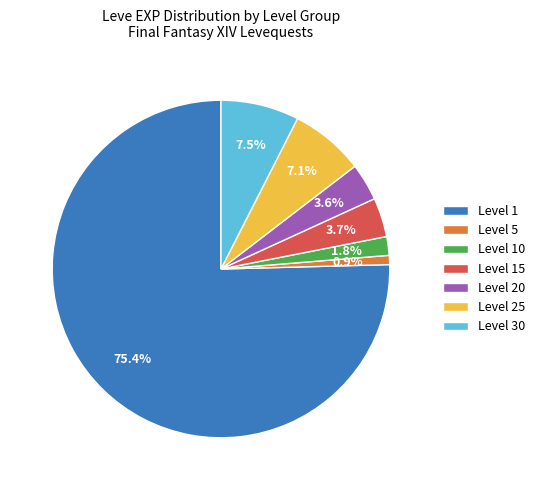

How much of the chart is everything except Level 1?

24.6%